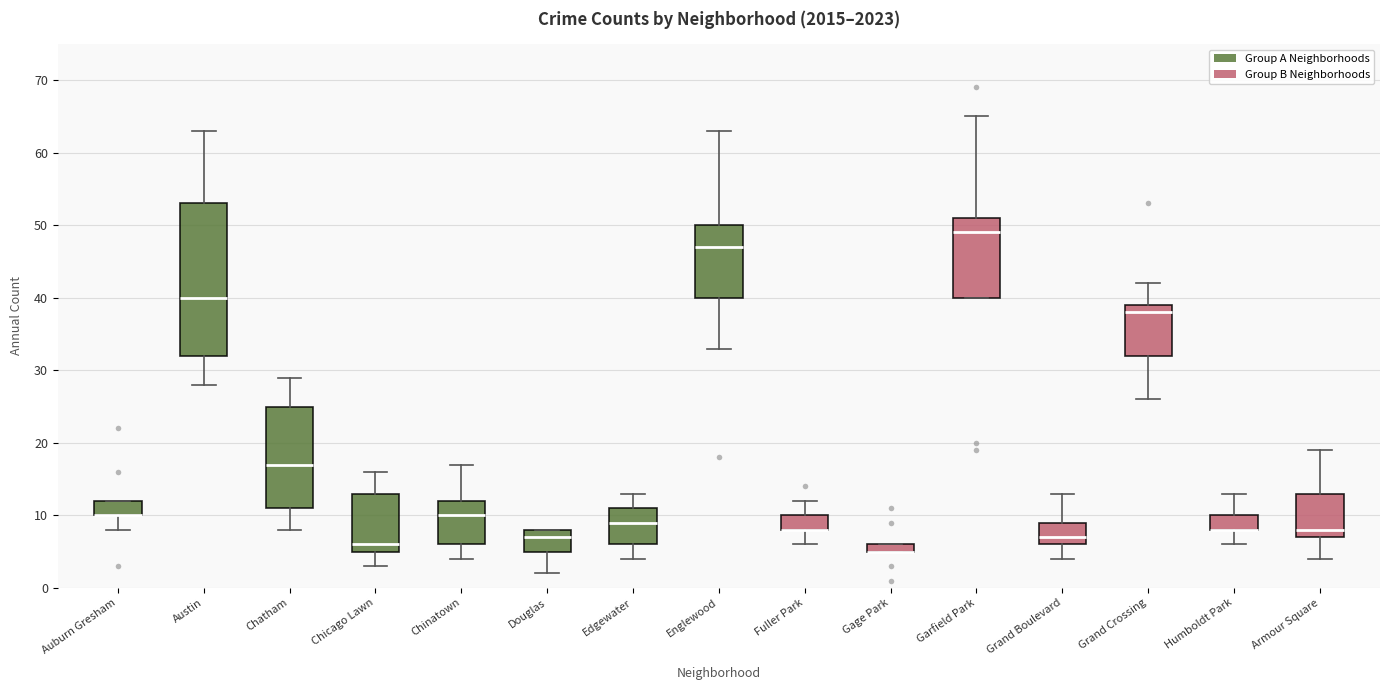

Which box is the tallest, from its lower edge to its upper edge?

Austin